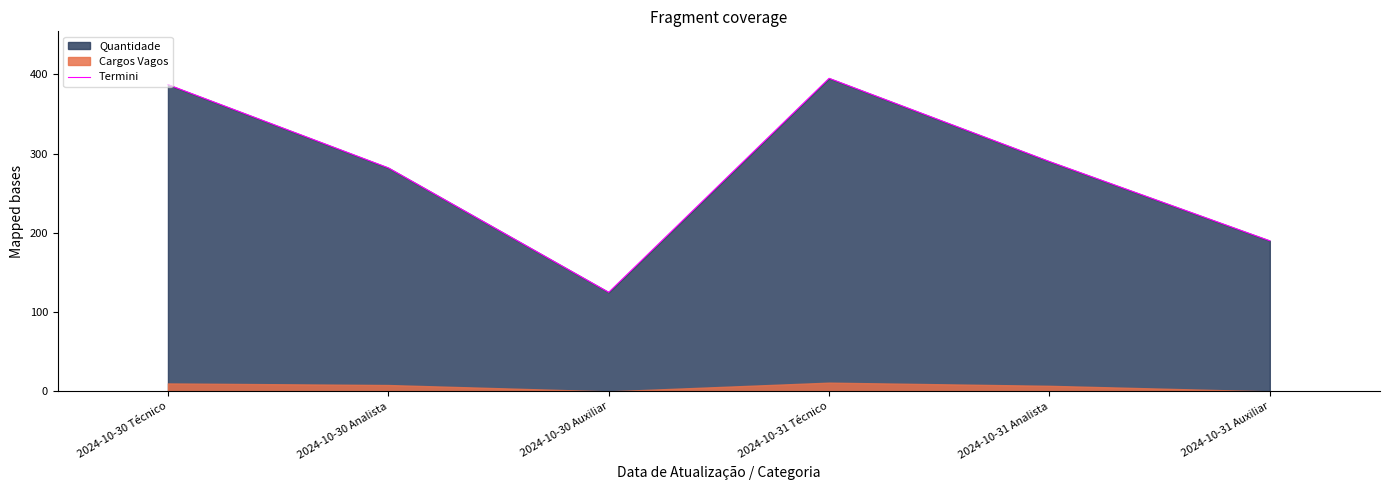

Which has a higher value, 2024-10-30 Analista or 2024-10-30 Técnico?

2024-10-30 Técnico